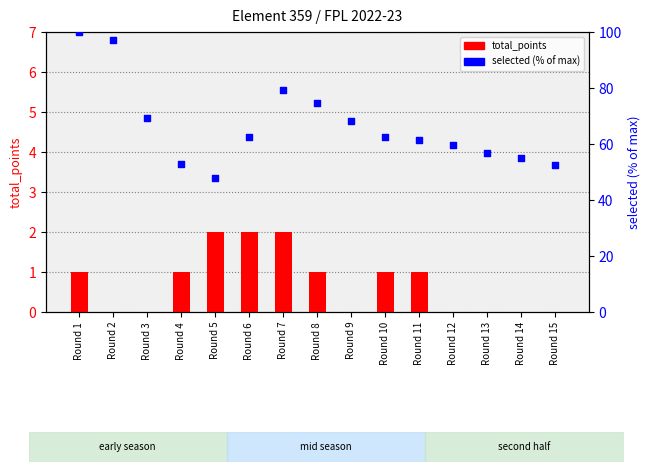

What are all the series names shown in the legend?

total_points, selected (% of max)